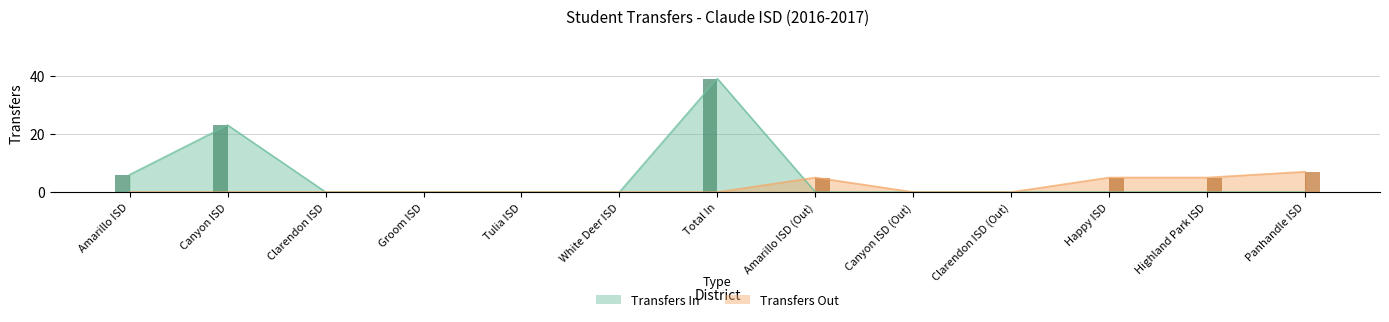

Is the value of Transfers In at Tulia ISD greater than the value of Transfers Out at Total In?

No